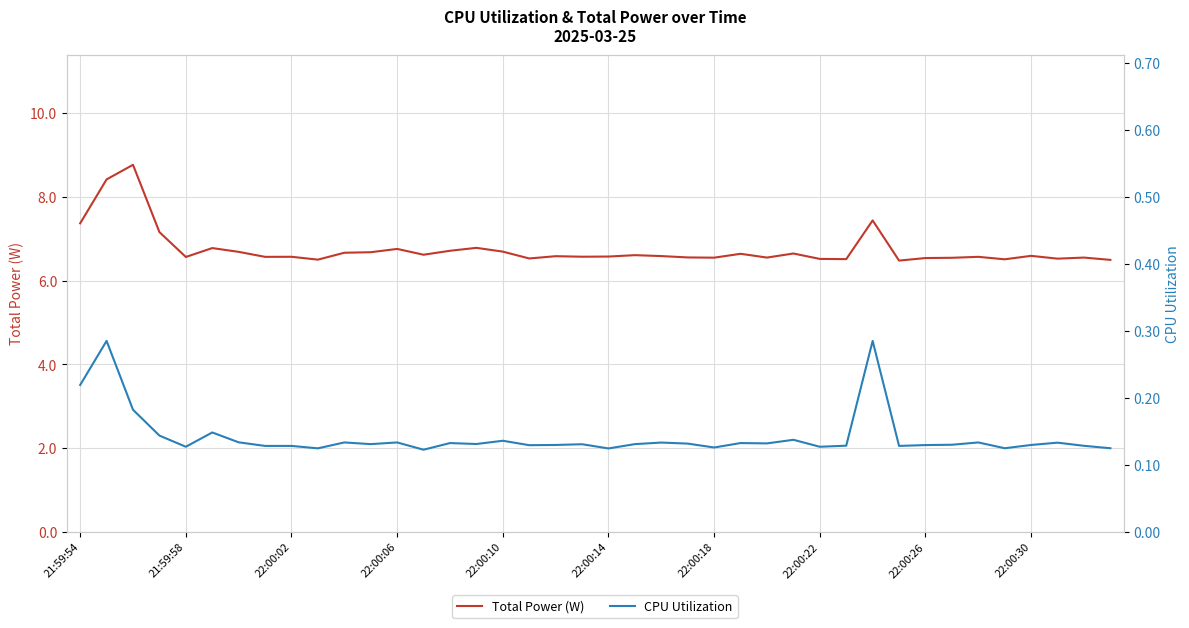

What value does the CPU Utilization series have at 15?

0.1